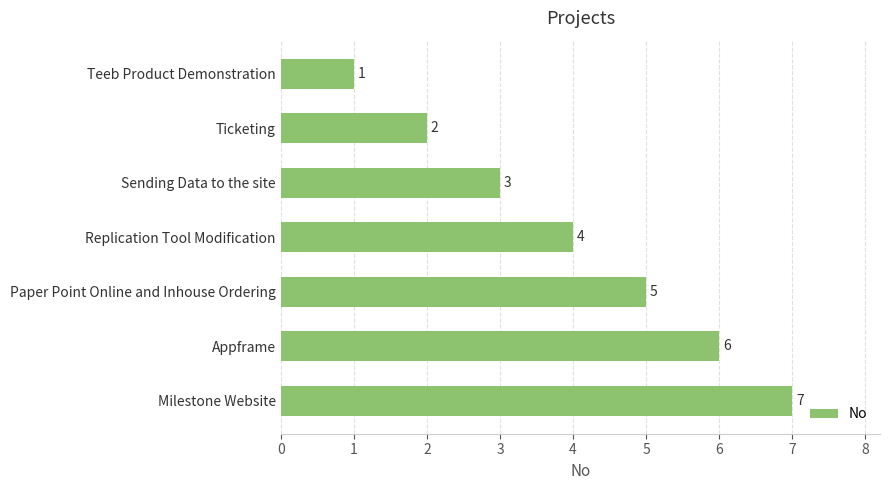

What is the greatest value displayed?

7